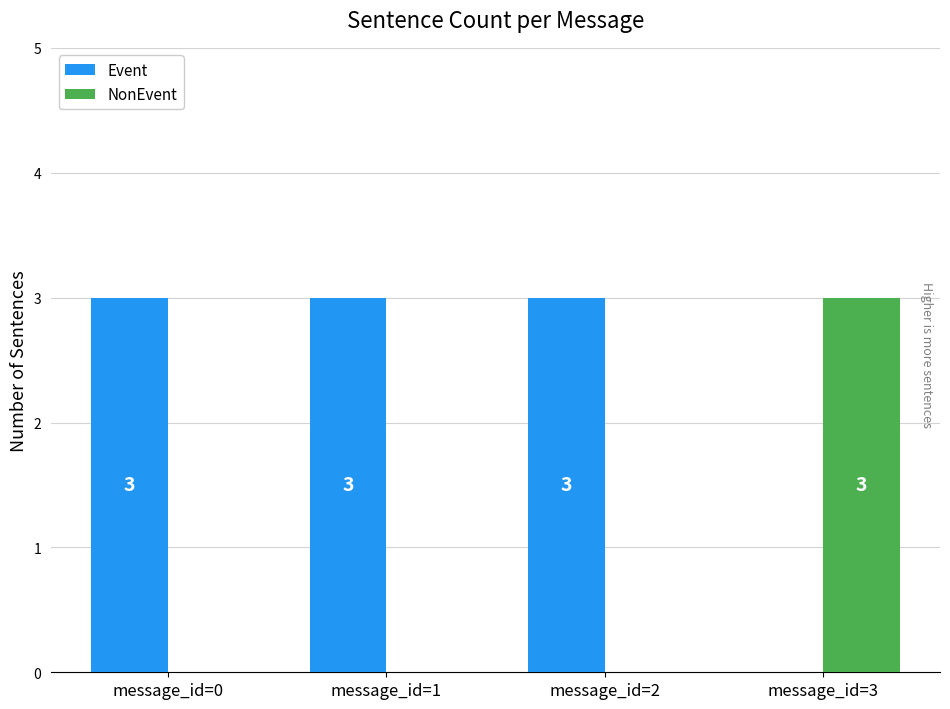

What is the maximum value for Event?

3